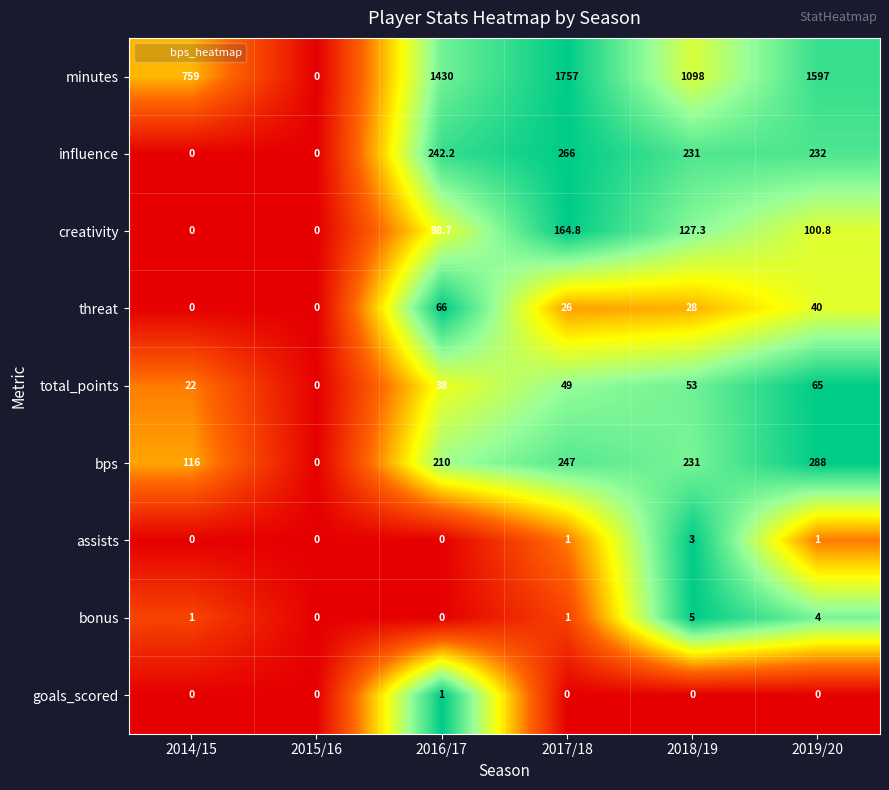

At which label does influence first exceed 232?

2016/17